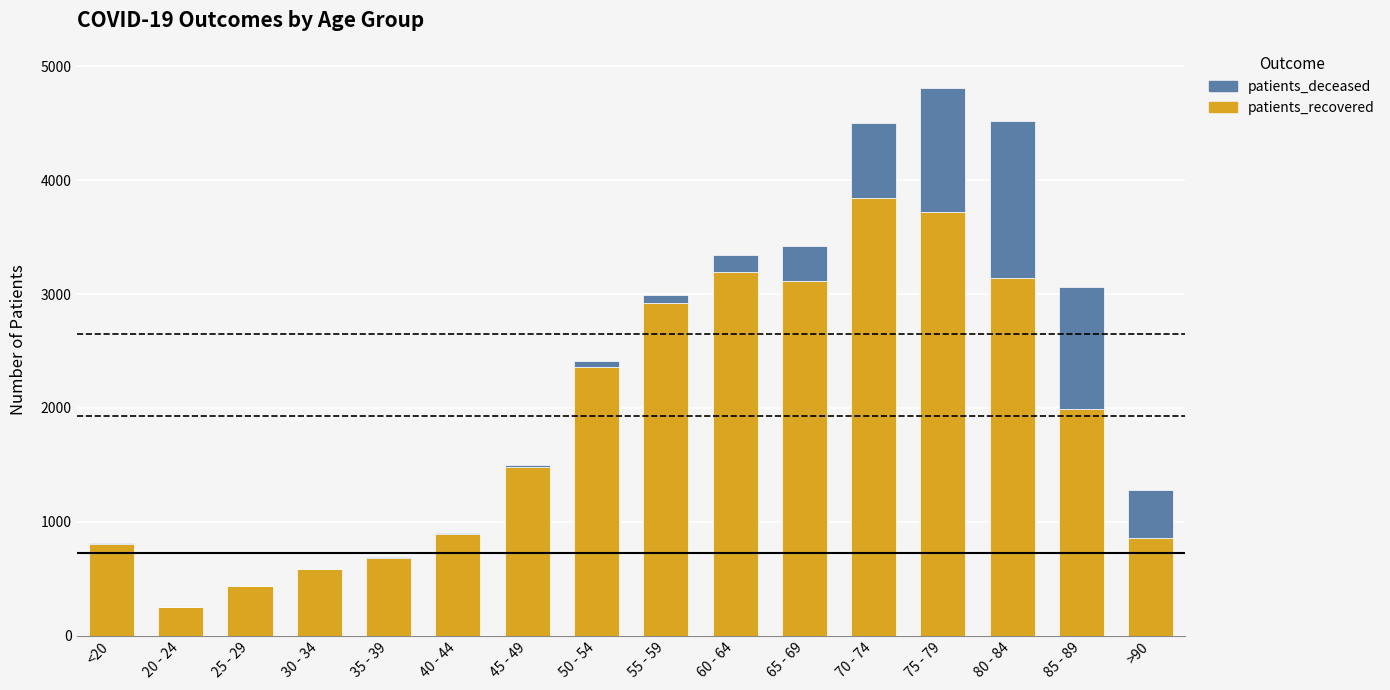

What is the highest value of the patients_recovered series?

3845